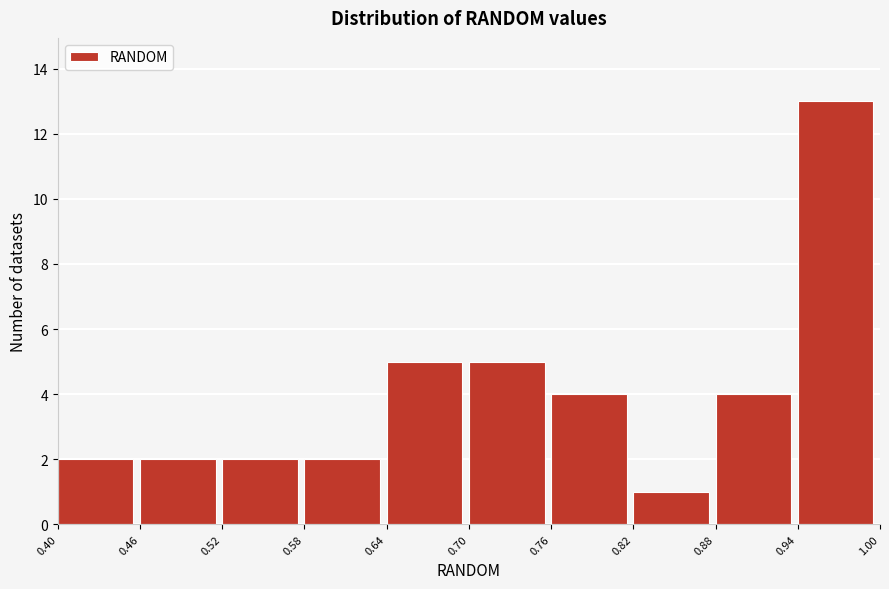

Over which range of the x-axis is the bar tallest?

0.94 to 1.00